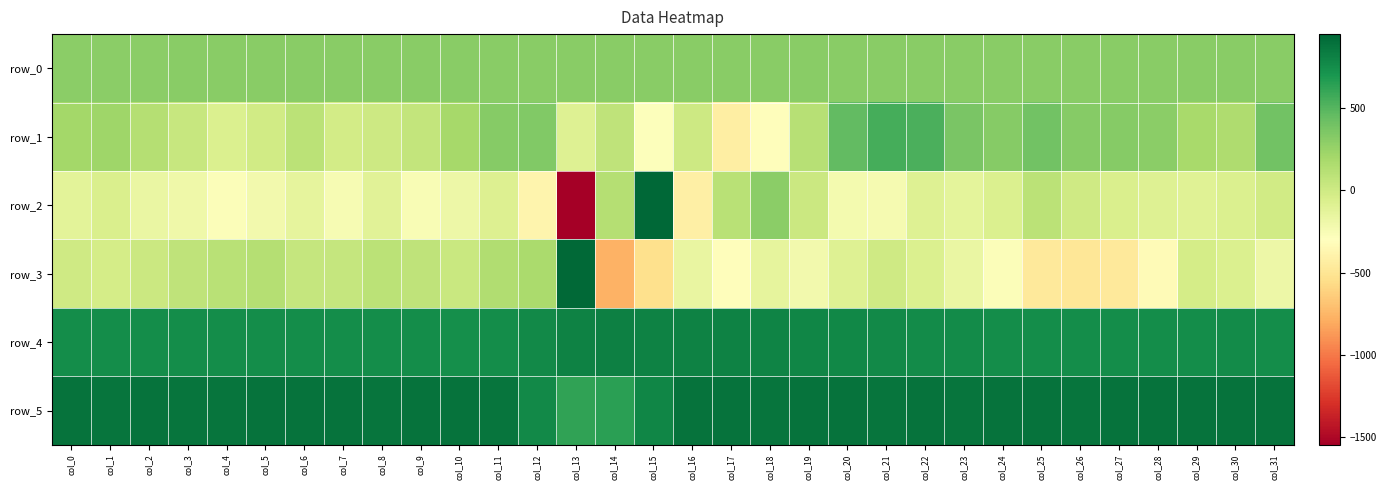

Reading right to left, transcribe all the data shown in this chart.

row_0: col_31=306.4	col_30=306.3	col_29=306.3	col_28=306.3	col_27=306.2	col_26=306.1	col_25=306.1	col_24=306.1	col_23=306.0	col_22=305.9	col_21=305.9	col_20=305.9	col_19=305.8	col_18=305.8	col_17=305.7	col_16=305.7	col_15=305.6	col_14=305.6	col_13=305.5	col_12=305.5	col_11=305.4	col_10=305.4	col_9=305.3	col_8=305.3	col_7=305.2	col_6=305.2	col_5=305.1	col_4=305.1	col_3=305.0	col_2=305.0	col_1=304.9	col_0=304.9
row_1: col_31=394.0	col_30=156.0	col_29=180.0	col_28=300.0	col_27=322.0	col_26=318.0	col_25=402.0	col_24=321.0	col_23=367.0	col_22=531.0	col_21=549.0	col_20=457.0	col_19=114.0	col_18=-316.0	col_17=-431.0	col_16=10.0	col_15=-282.0	col_14=77.0	col_13=-85.0	col_12=336.0	col_11=322.0	col_10=191.0	col_9=55.0	col_8=4.0	col_7=-25.0	col_6=93.0	col_5=-16.0	col_4=-69.0	col_3=38.0	col_2=124.0	col_1=224.0	col_0=202.0
row_2: col_31=-12.0	col_30=-71.0	col_29=-100.0	col_28=-89.0	col_27=-63.0	col_26=-4.0	col_25=98.0	col_24=-73.0	col_23=-132.0	col_22=-93.0	col_21=-234.0	col_20=-228.0	col_19=15.0	col_18=303.0	col_17=104.0	col_16=-416.0	col_15=948.0	col_14=123.0	col_13=-1546.0	col_12=-378.0	col_11=-83.0	col_10=-186.0	col_9=-257.0	col_8=-111.0	col_7=-241.0	col_6=-138.0	col_5=-219.0	col_4=-275.0	col_3=-201.0	col_2=-167.0	col_1=-59.0	col_0=-122.0
row_3: col_31=-189.0	col_30=-74.0	col_29=-33.0	col_28=-337.0	col_27=-466.0	col_26=-485.0	col_25=-472.0	col_24=-276.0	col_23=-166.0	col_22=-74.0	col_21=-6.0	col_20=-88.0	col_19=-212.0	col_18=-138.0	col_17=-318.0	col_16=-160.0	col_15=-537.0	col_14=-768.0	col_13=933.0	col_12=177.0	col_11=149.0	col_10=23.0	col_9=73.0	col_8=92.0	col_7=43.0	col_6=50.0	col_5=126.0	col_4=108.0	col_3=80.0	col_2=15.0	col_1=-34.0	col_0=2.0
row_4: col_31=753.0	col_30=755.0	col_29=753.0	col_28=751.0	col_27=753.0	col_26=752.0	col_25=750.0	col_24=751.0	col_23=756.0	col_22=759.0	col_21=770.0	col_20=779.0	col_19=786.0	col_18=797.0	col_17=803.0	col_16=806.0	col_15=810.0	col_14=814.0	col_13=803.0	col_12=766.0	col_11=746.0	col_10=742.0	col_9=746.0	col_8=747.0	col_7=748.0	col_6=748.0	col_5=748.0	col_4=750.0	col_3=751.0	col_2=747.0	col_1=752.0	col_0=751.0
row_5: col_31=882.0	col_30=888.0	col_29=885.0	col_28=885.0	col_27=883.0	col_26=878.0	col_25=886.0	col_24=881.0	col_23=873.0	col_22=882.0	col_21=876.0	col_20=888.0	col_19=885.0	col_18=879.0	col_17=881.0	col_16=880.0	col_15=790.0	col_14=643.0	col_13=626.0	col_12=771.0	col_11=877.0	col_10=882.0	col_9=882.0	col_8=878.0	col_7=885.0	col_6=881.0	col_5=881.0	col_4=874.0	col_3=876.0	col_2=882.0	col_1=876.0	col_0=881.0